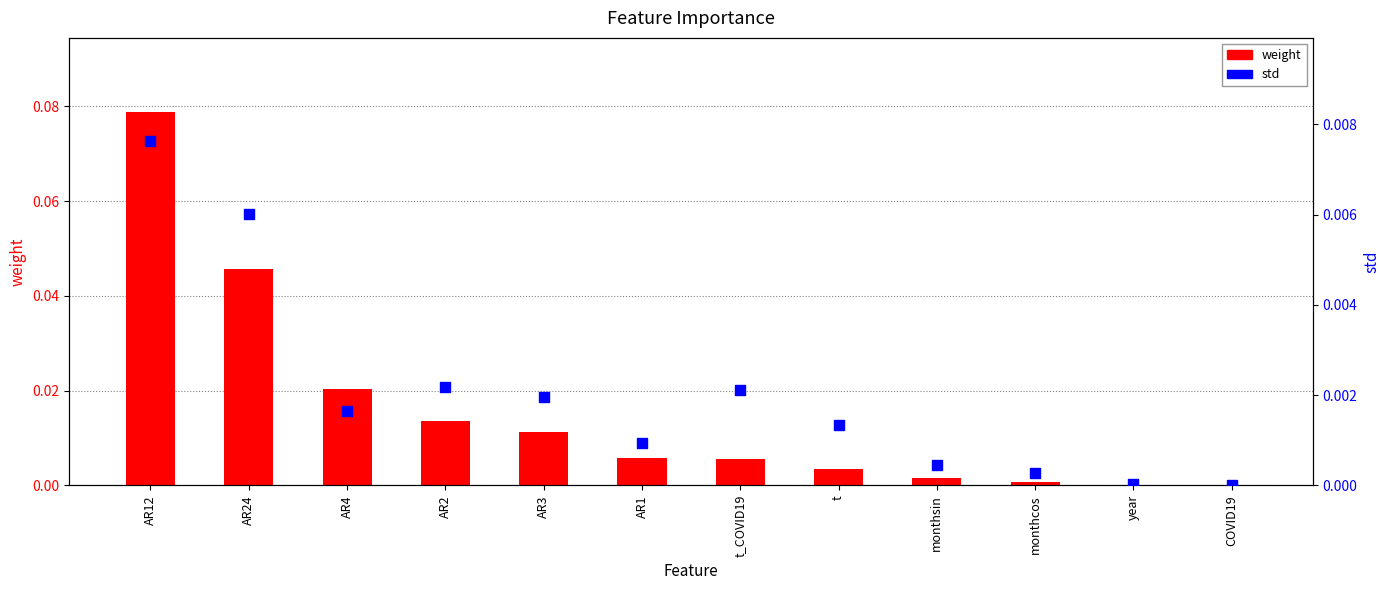

What are all the series names shown in the legend?

weight, std